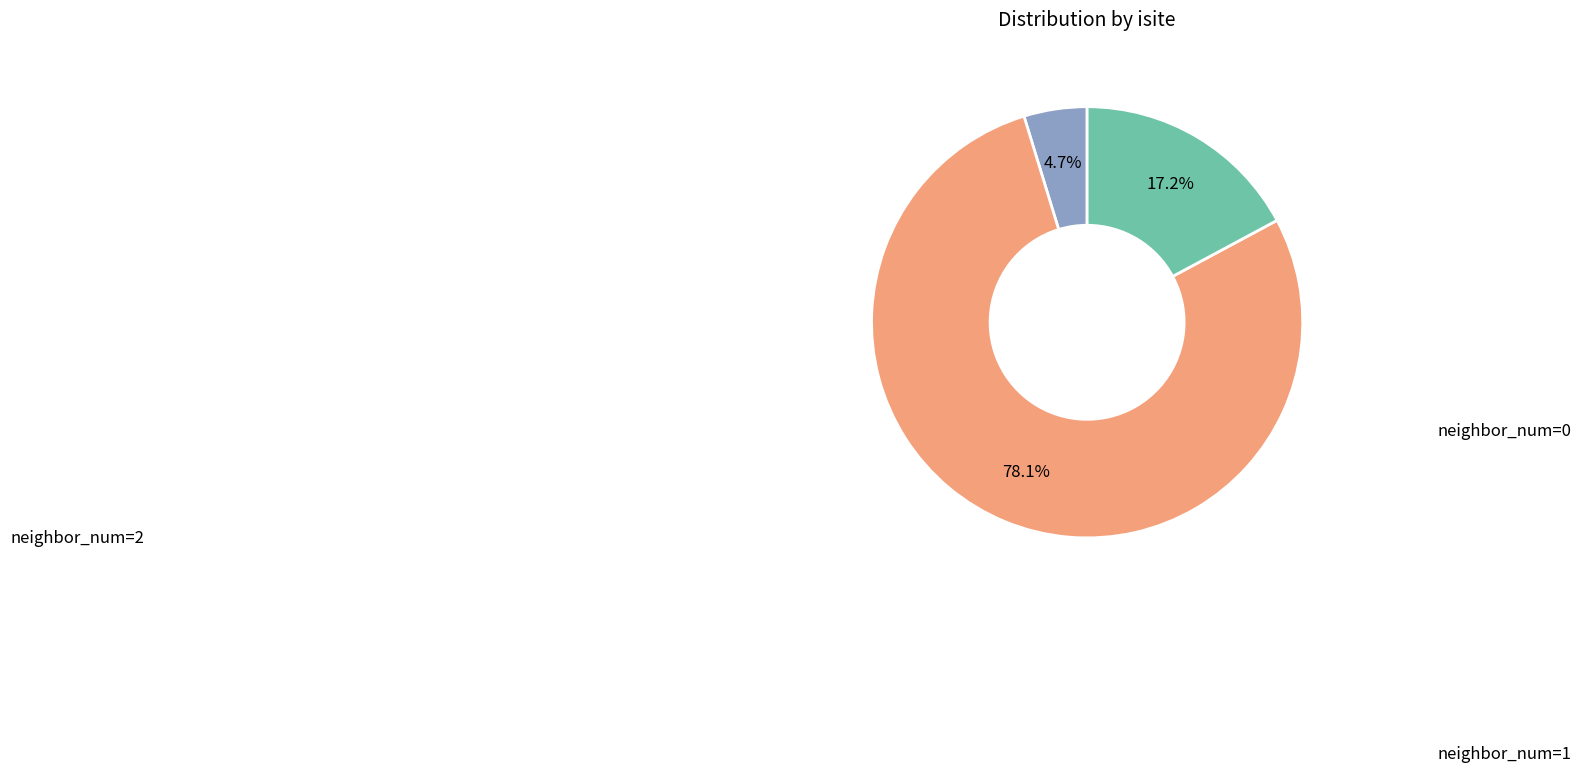

To the nearest percent, what is the difference between the largest and smallest slice percentages?

73%